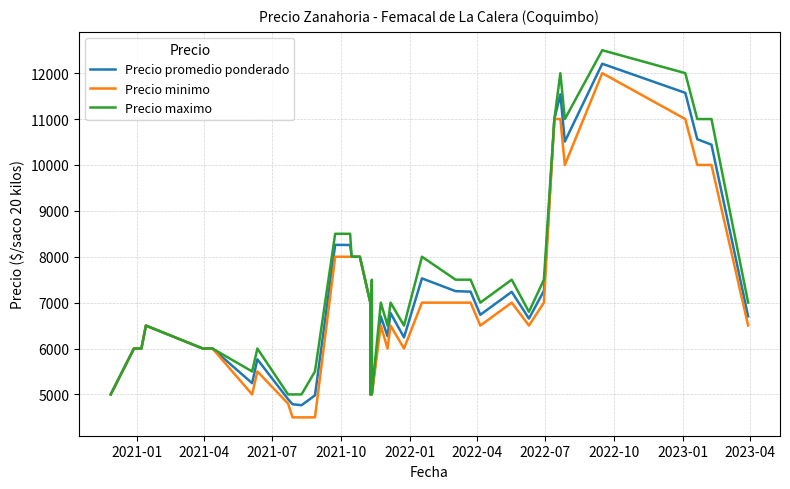

What is the difference between the maximum and second lowest values in the Precio promedio ponderado series?

7419